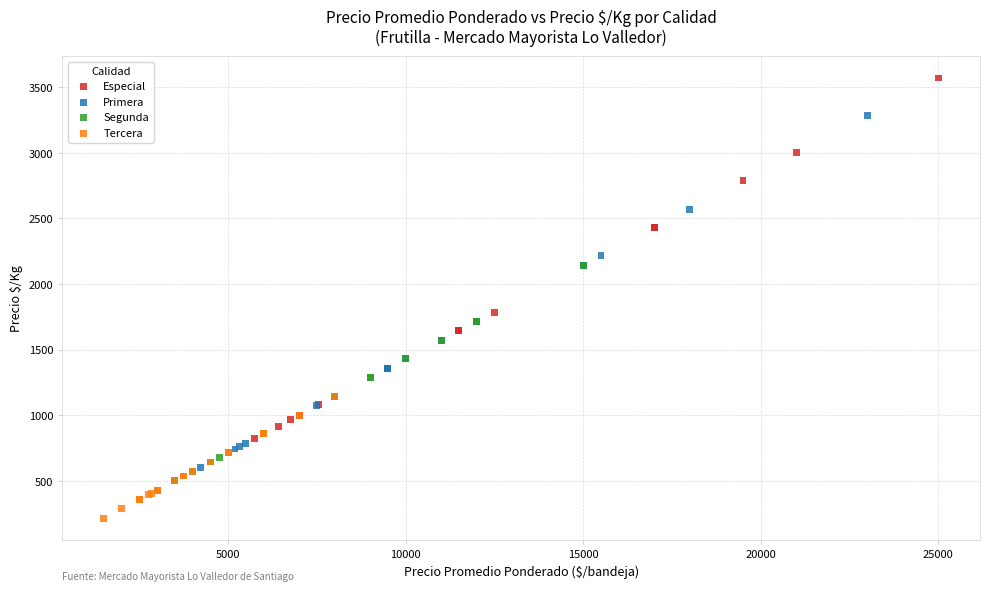

Which series reaches the maximum Y coordinate?

Especial